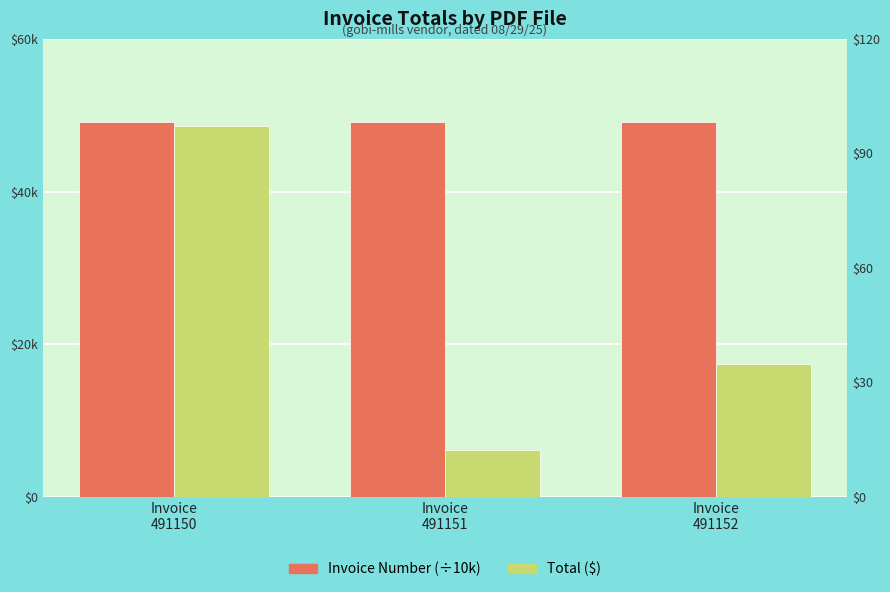

Where is Total ($) nearest to the value 54?

Invoice
491152